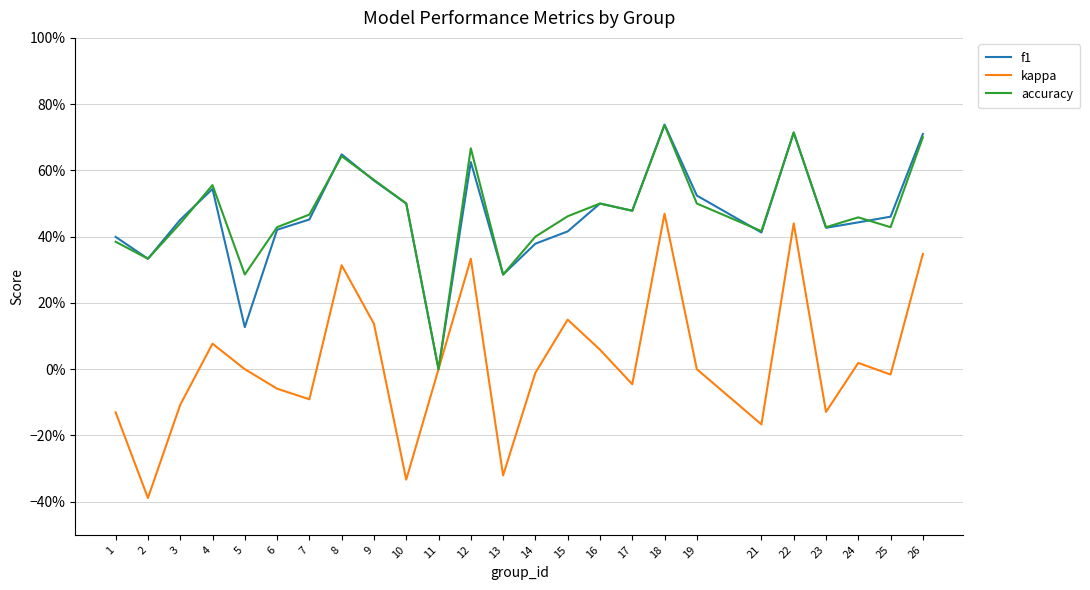

The kappa series shows 0.0 at 5. True or false?

True